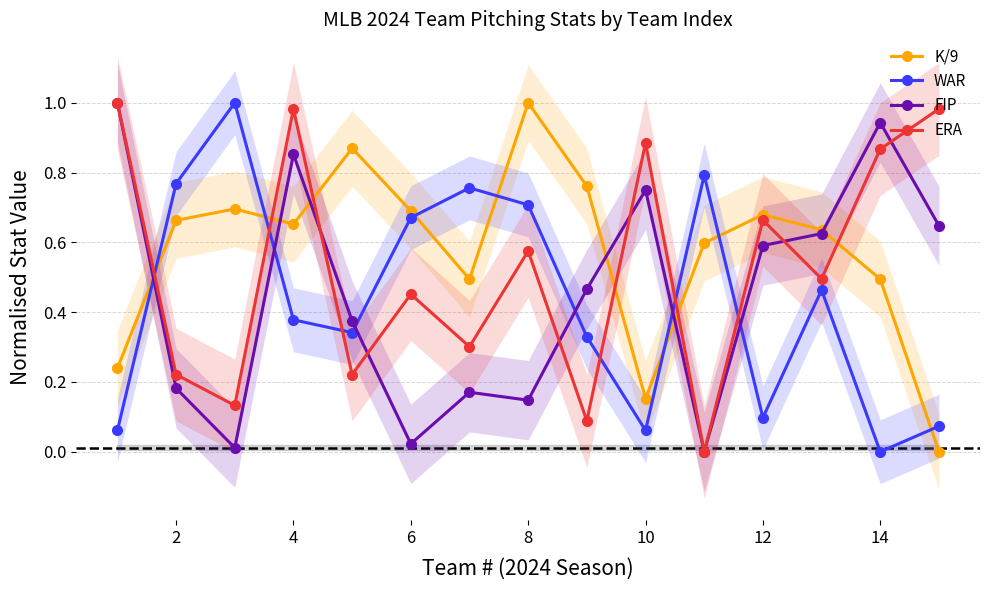

Where is the first local minimum for K/9?

4